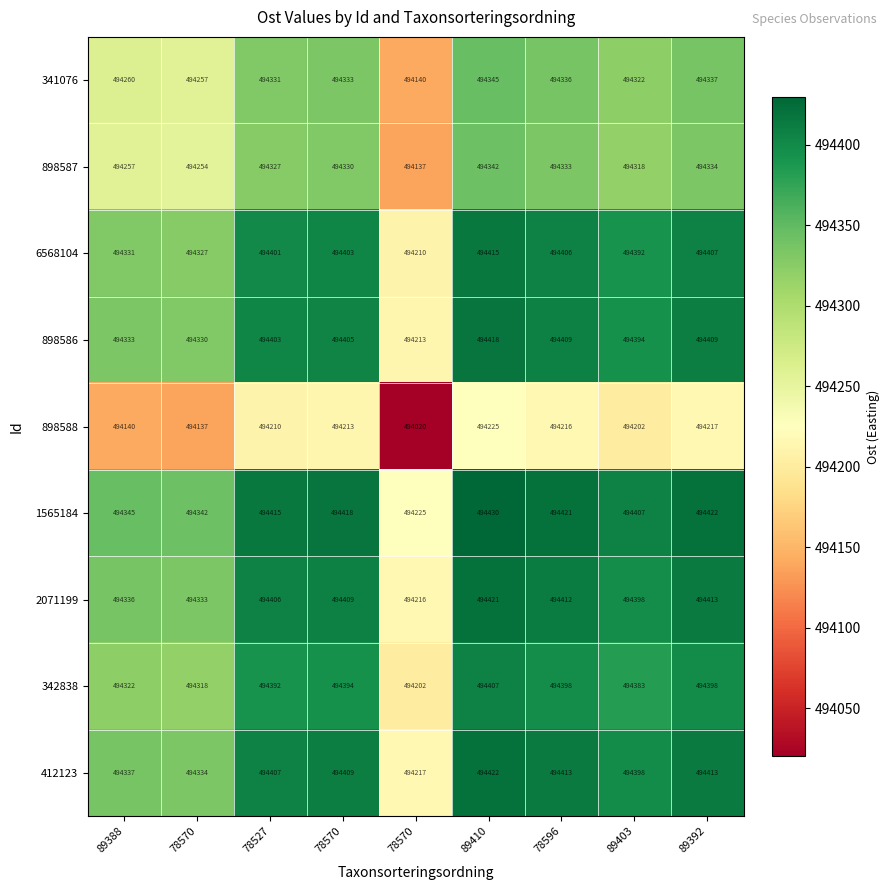

Reading left to right, transcribe all the data shown in this chart.

341076: 89388=494260.0	78570=494257.0	78527=494331.0	78570=494333.0	78570=494140.0	89410=494345.0	78596=494336.0	89403=494322.0	89392=494337.0
898587: 89388=494257.0	78570=494254.0	78527=494327.0	78570=494330.0	78570=494137.0	89410=494342.0	78596=494333.0	89403=494318.0	89392=494334.0
6568104: 89388=494331.0	78570=494327.0	78527=494401.0	78570=494403.0	78570=494210.0	89410=494415.0	78596=494406.0	89403=494392.0	89392=494407.0
898586: 89388=494333.0	78570=494330.0	78527=494403.0	78570=494405.0	78570=494213.0	89410=494418.0	78596=494409.0	89403=494394.0	89392=494409.0
898588: 89388=494140.0	78570=494137.0	78527=494210.0	78570=494213.0	78570=494020.0	89410=494225.0	78596=494216.0	89403=494202.0	89392=494217.0
1565184: 89388=494345.0	78570=494342.0	78527=494415.0	78570=494418.0	78570=494225.0	89410=494430.0	78596=494421.0	89403=494407.0	89392=494422.0
2071199: 89388=494336.0	78570=494333.0	78527=494406.0	78570=494409.0	78570=494216.0	89410=494421.0	78596=494412.0	89403=494398.0	89392=494413.0
342838: 89388=494322.0	78570=494318.0	78527=494392.0	78570=494394.0	78570=494202.0	89410=494407.0	78596=494398.0	89403=494383.0	89392=494398.0
412123: 89388=494337.0	78570=494334.0	78527=494407.0	78570=494409.0	78570=494217.0	89410=494422.0	78596=494413.0	89403=494398.0	89392=494413.0